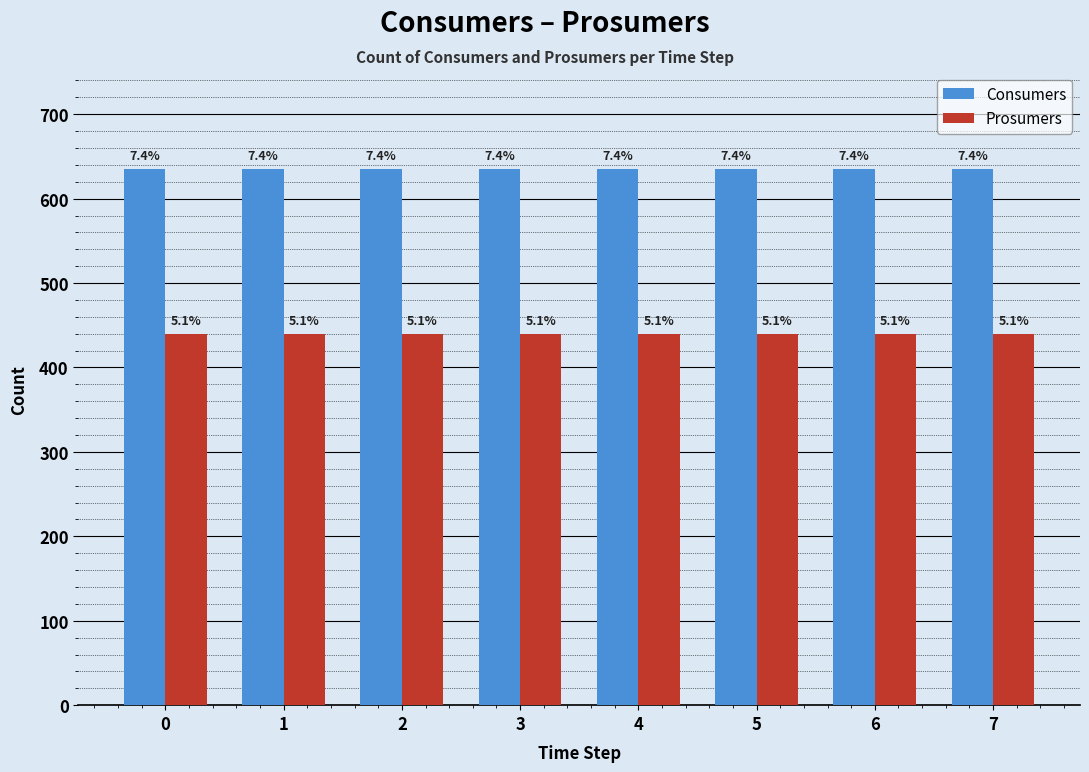

What is the average value of the Prosumers series?

440